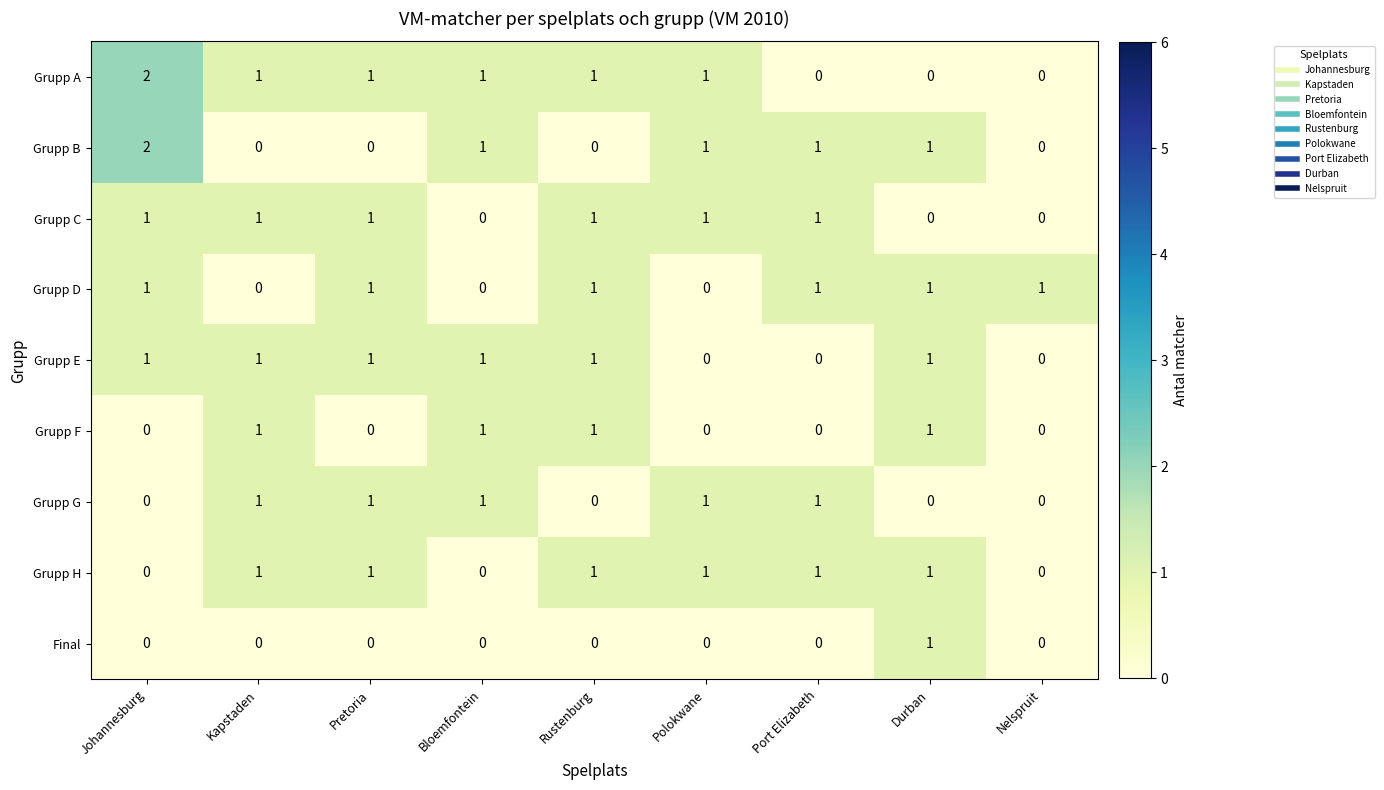

What is the sum of all Grupp H values?

6